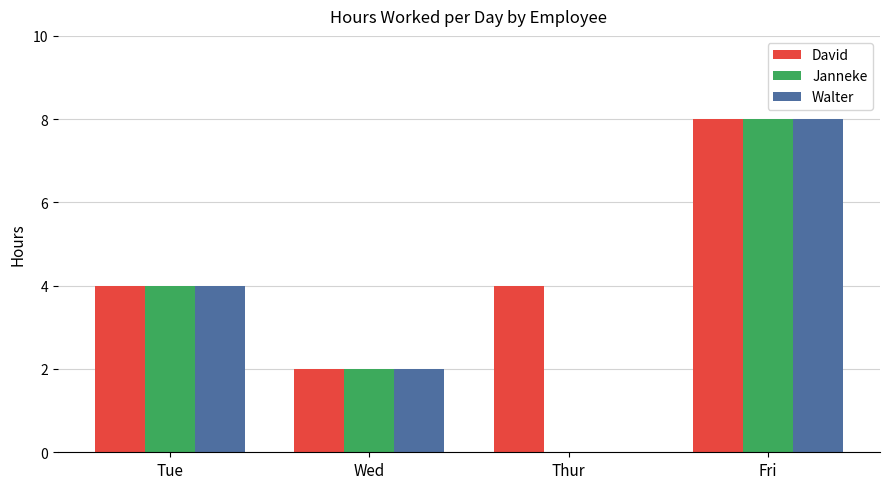

Which series has the largest total across all categories?

David